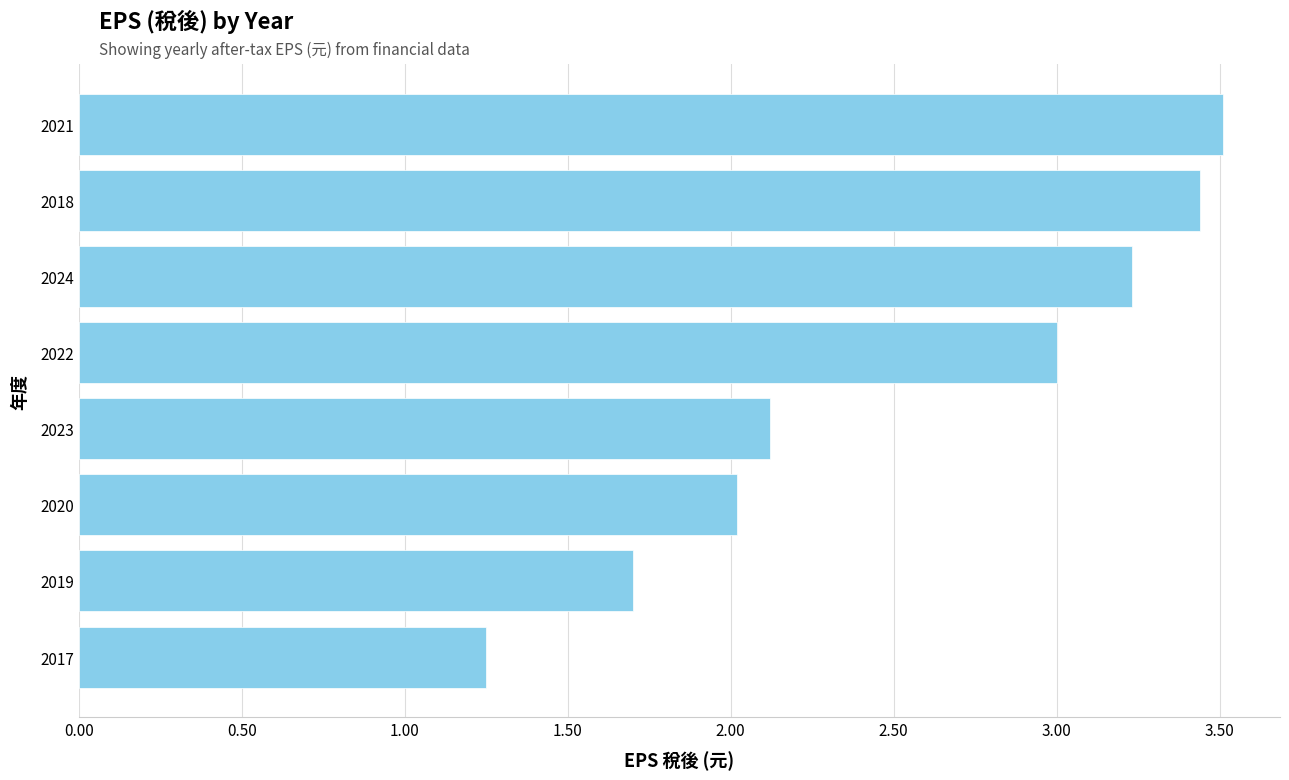

True or false: the data shows 2.1 at 2023.

True